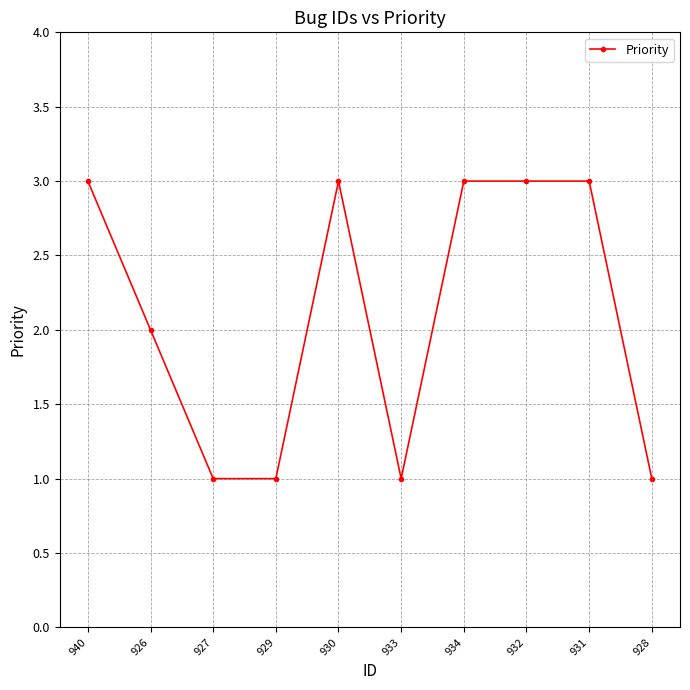

Reading right to left, transcribe all the data shown in this chart.

928=1	931=3	932=3	934=3	933=1	930=3	929=1	927=1	926=2	940=3